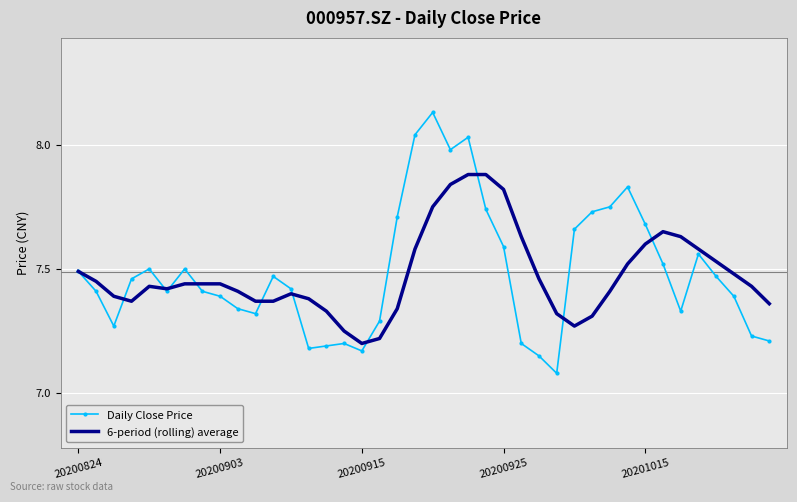

Rank the series by their maximum value, from lowest to highest.

6-period (rolling) average, Daily Close Price